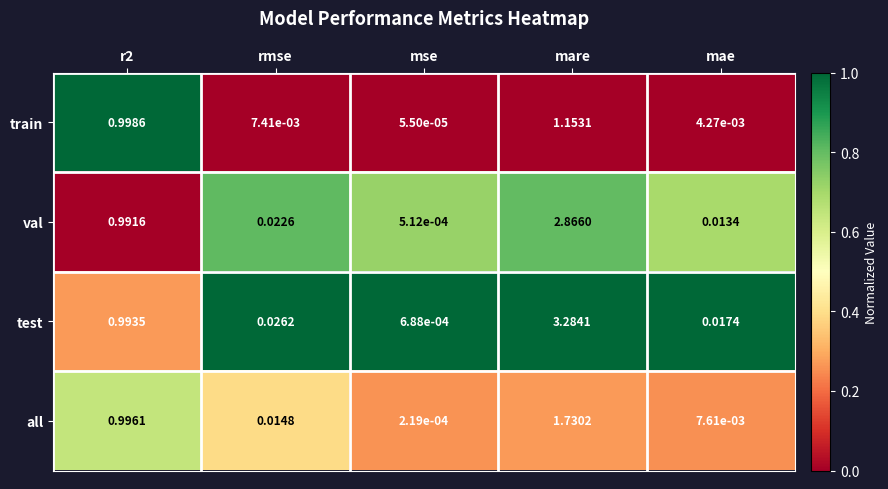

Which series has the largest range (max minus min)?

test